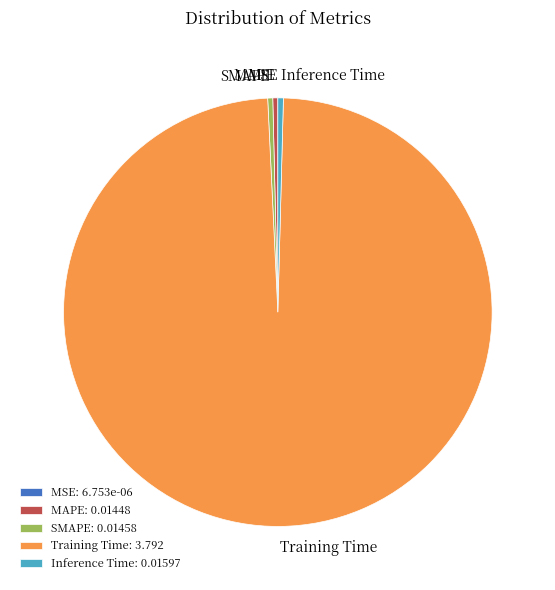

Do MAPE and Training Time together represent more than half of the pie?

Yes